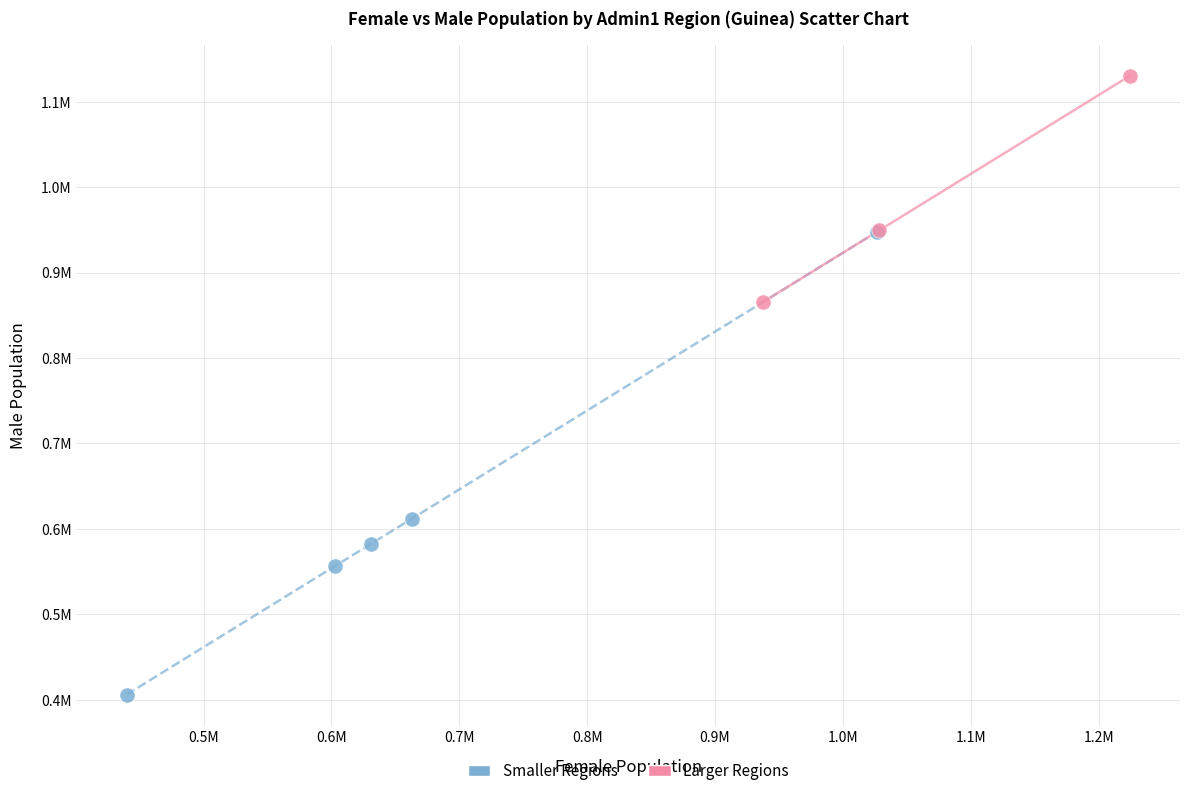

What are all the series names shown in the legend?

Smaller Regions, Larger Regions